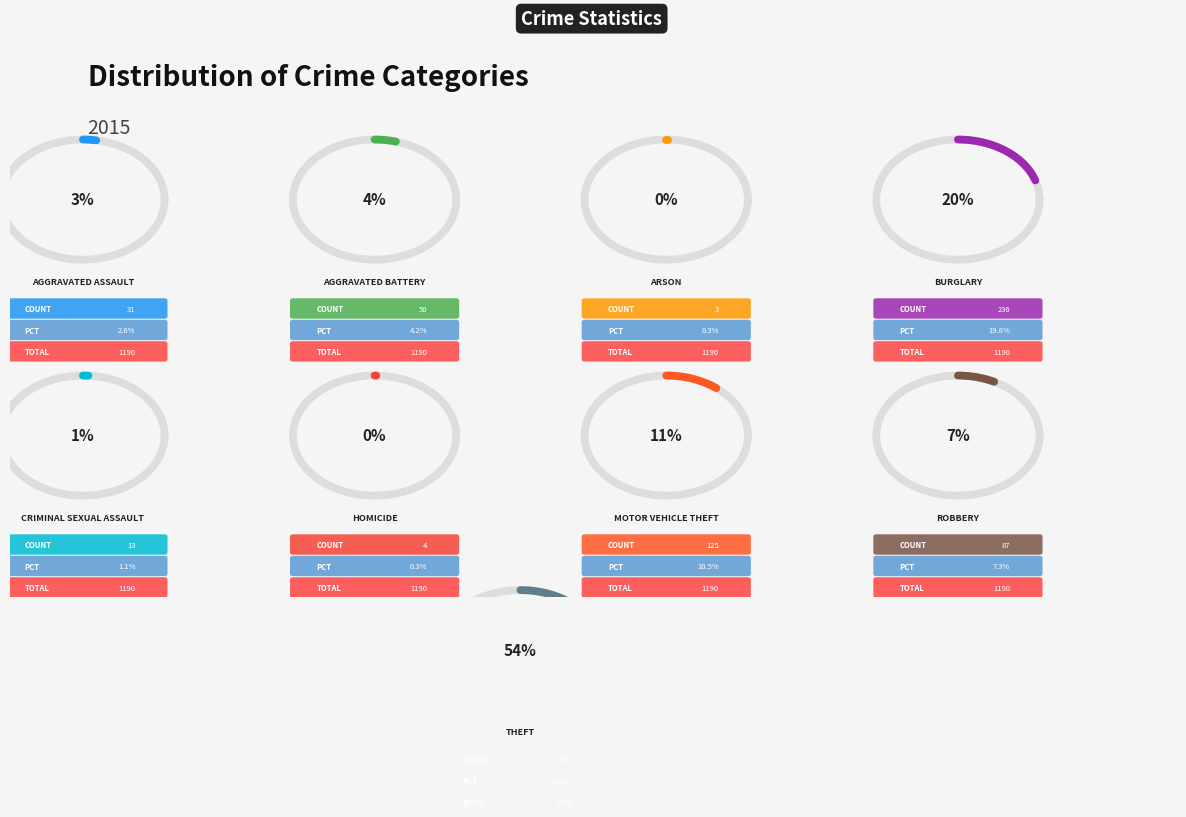

What is the change in value from Aggravated Battery to Arson?

-47